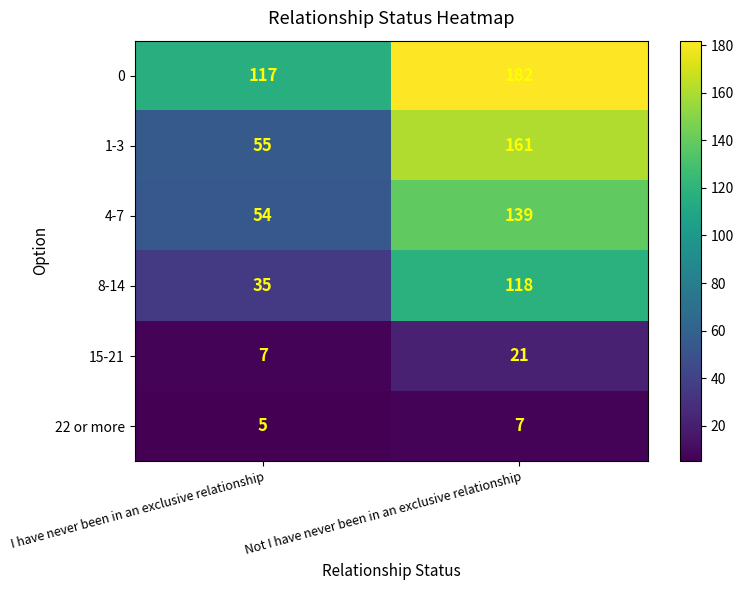

Which category has the lowest value across all series?

I have never been in an exclusive relationship